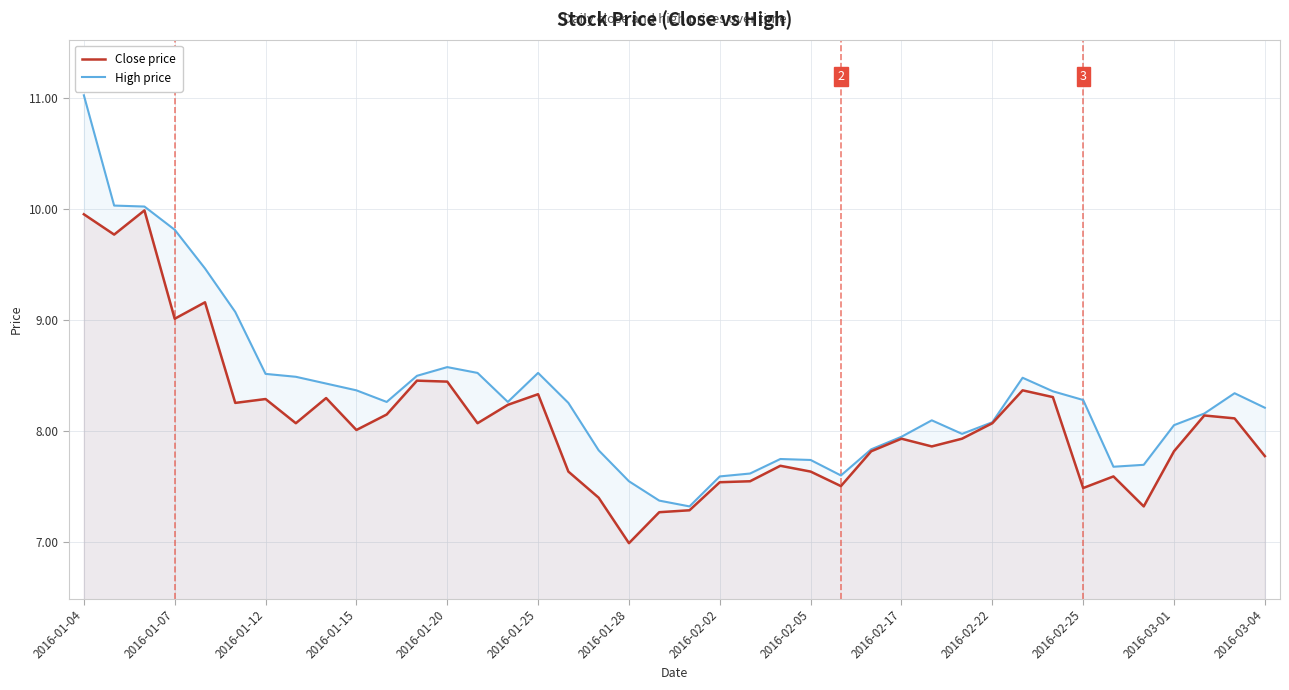

Which series has the largest range (max minus min)?

High price